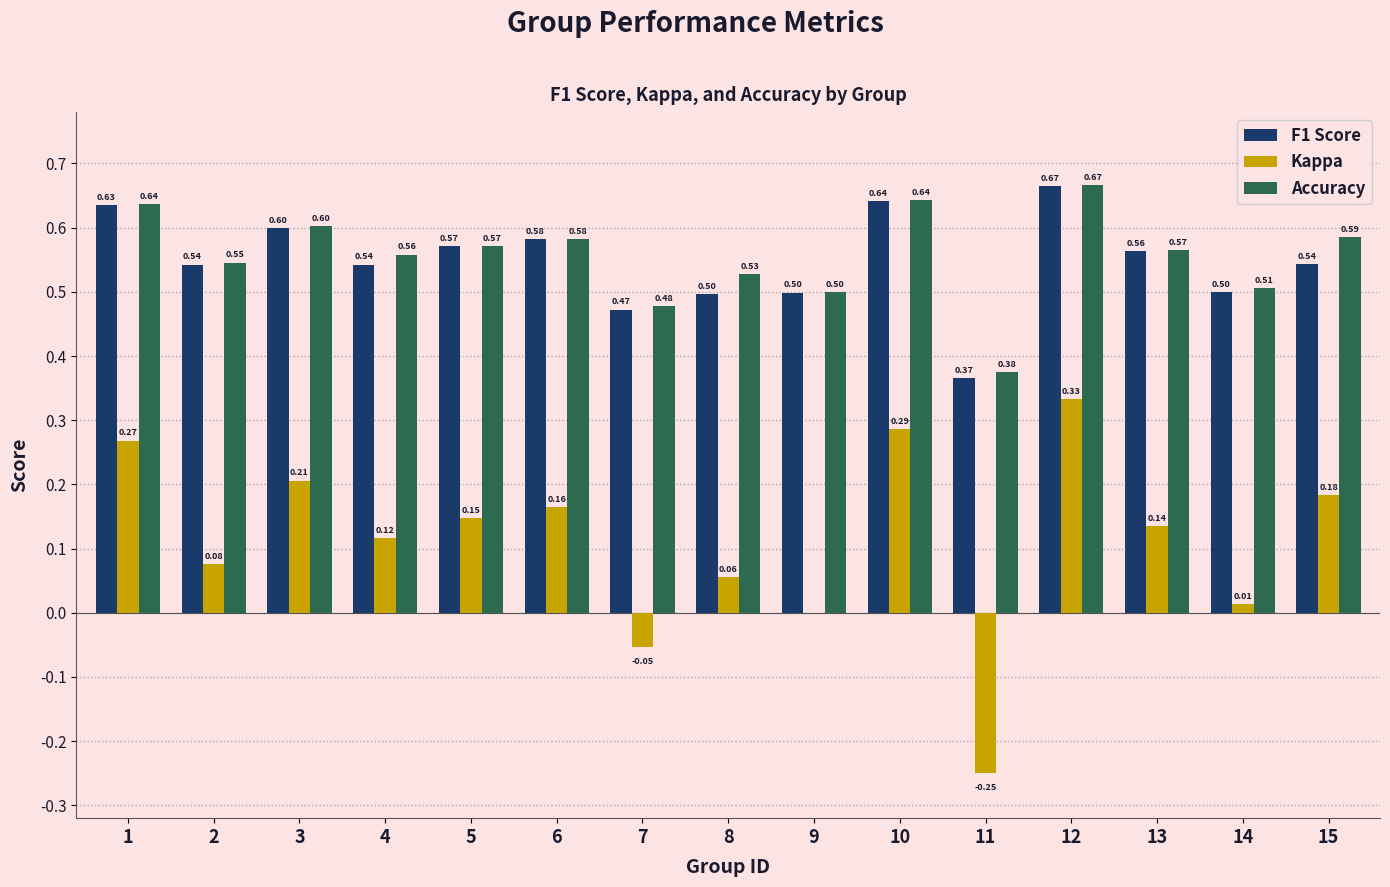

What is the sum of the Accuracy values at 3 and 2?

1.1